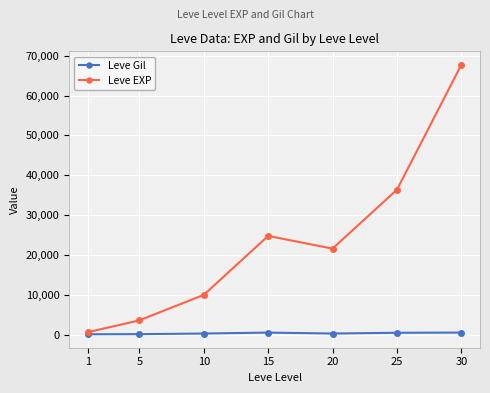

At how many categories does at least one series exceed 13389?

4